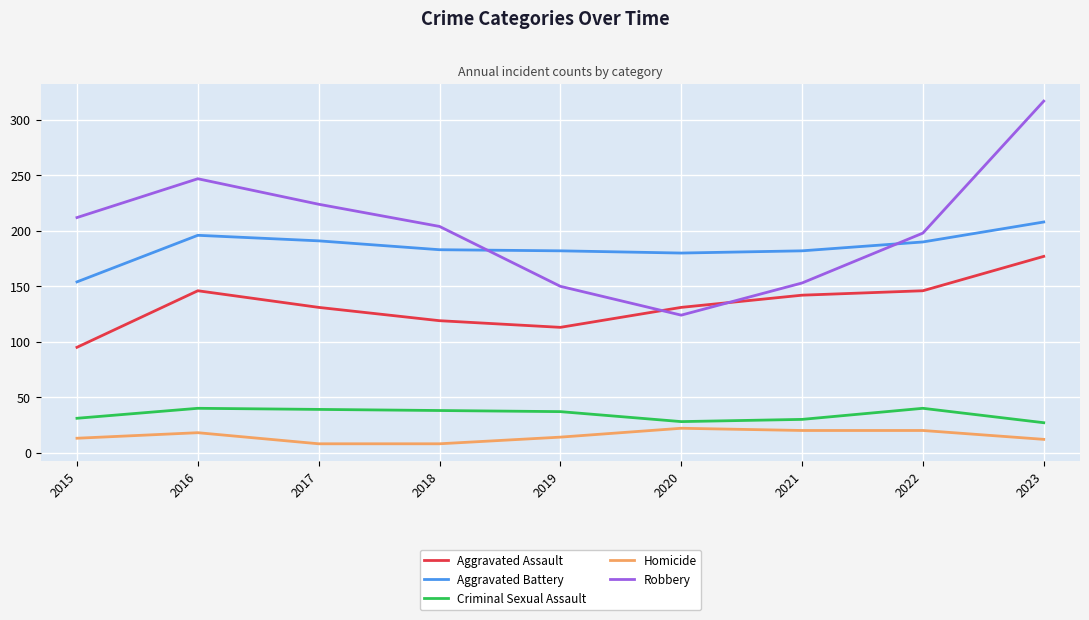

True or false: Homicide and Aggravated Battery cross at least once.

False